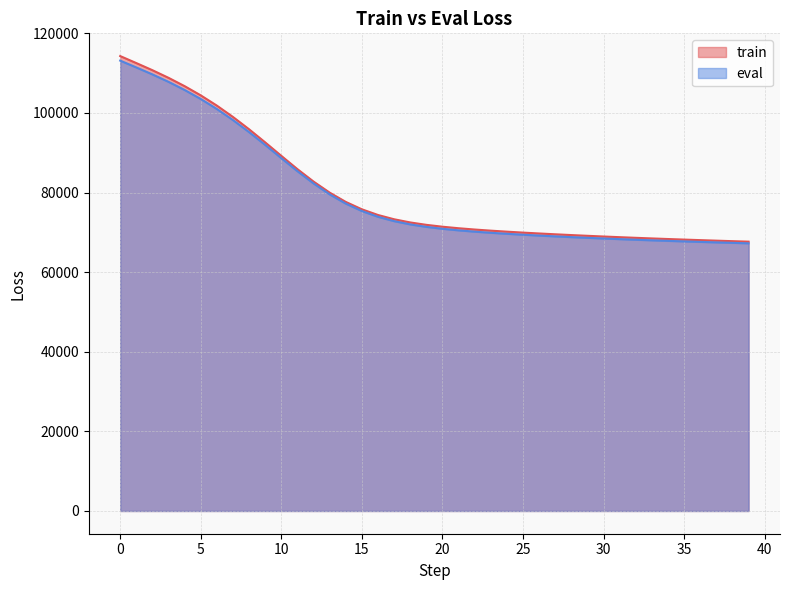

What is the difference between the highest and lowest values at 18?

489.5